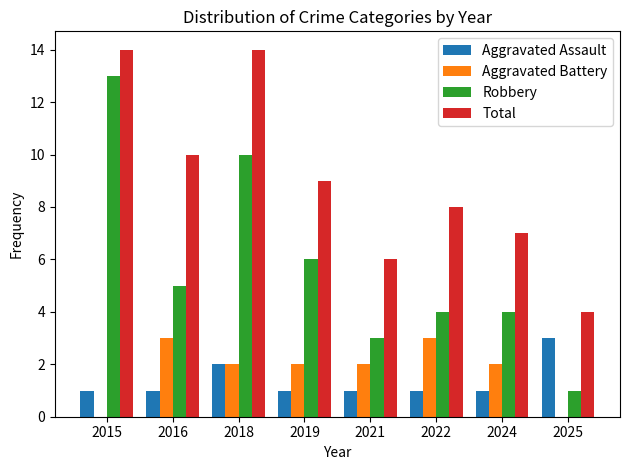

Reading left to right, list all the values displayed in this chart.

Aggravated Assault: 2015=1	2016=1	2018=2	2019=1	2021=1	2022=1	2024=1	2025=3
Aggravated Battery: 2015=0	2016=3	2018=2	2019=2	2021=2	2022=3	2024=2	2025=0
Robbery: 2015=13	2016=5	2018=10	2019=6	2021=3	2022=4	2024=4	2025=1
Total: 2015=14	2016=10	2018=14	2019=9	2021=6	2022=8	2024=7	2025=4